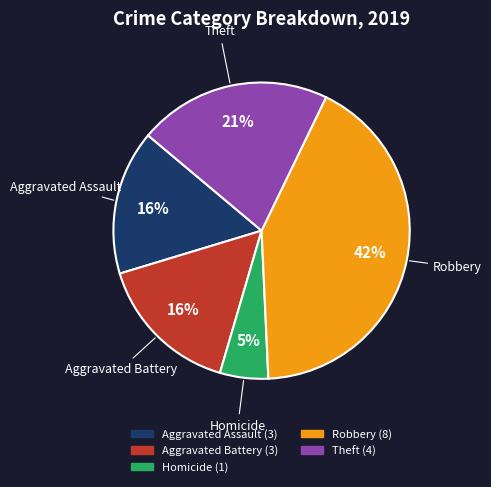

Is the sum of Aggravated Battery and Theft greater than half?

No